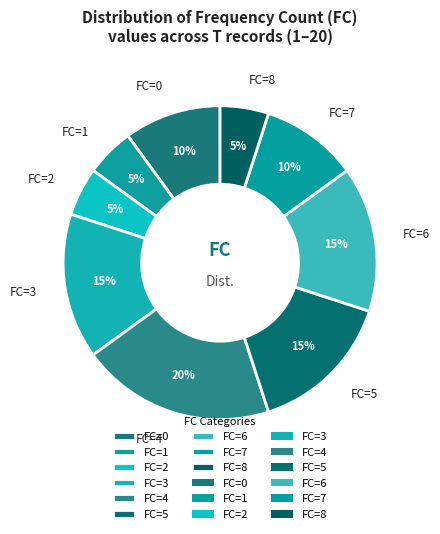

The FC=0 slice represents 10% of the pie. True or false?

True